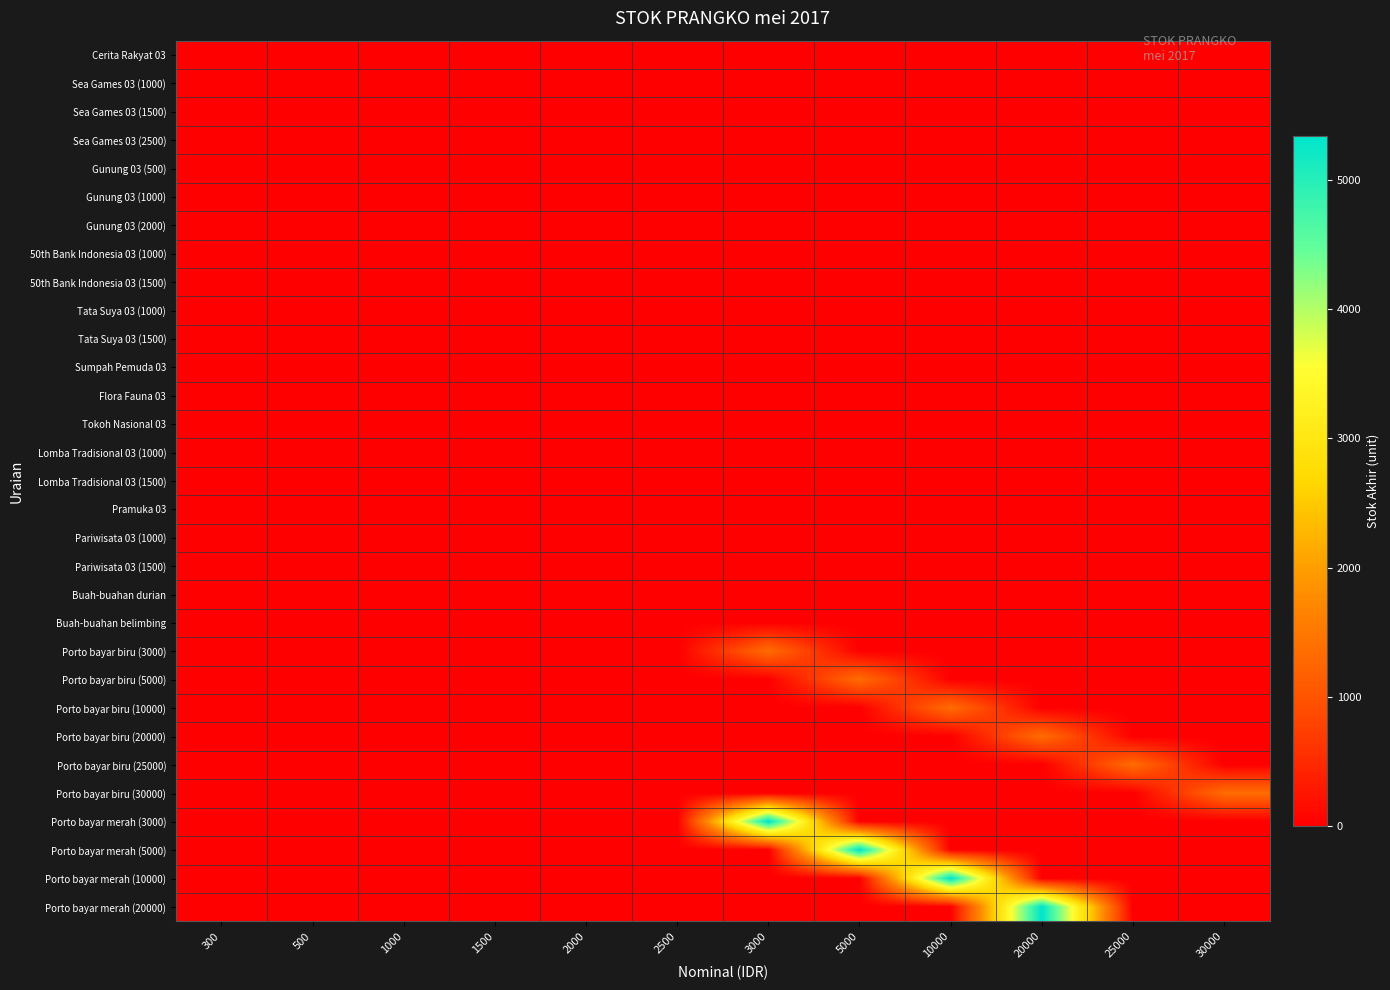

At which category does the chart reach its minimum across all series?

300